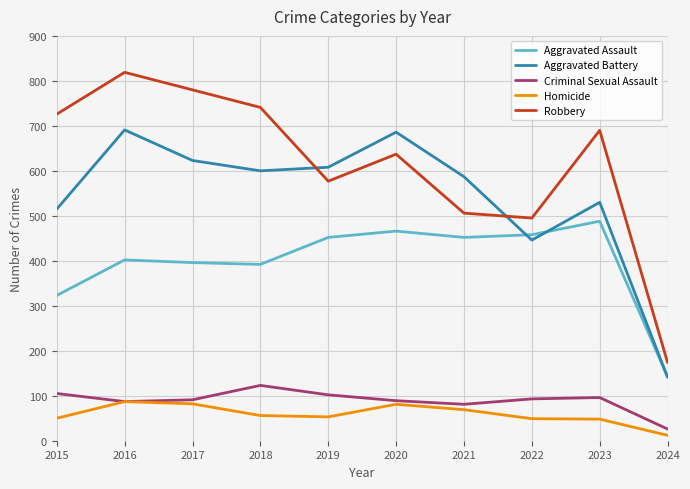

How many lines are shown in the chart?

5